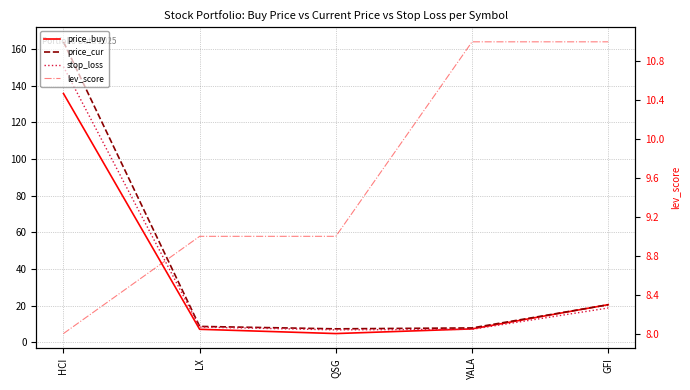

Rank the series by their maximum value, from lowest to highest.

lev_score, price_buy, stop_loss, price_cur